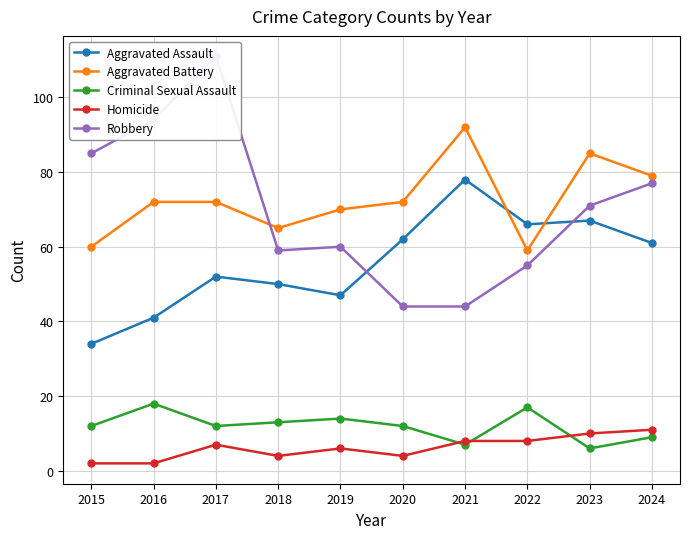

Does the chart have visible grid lines?

Yes